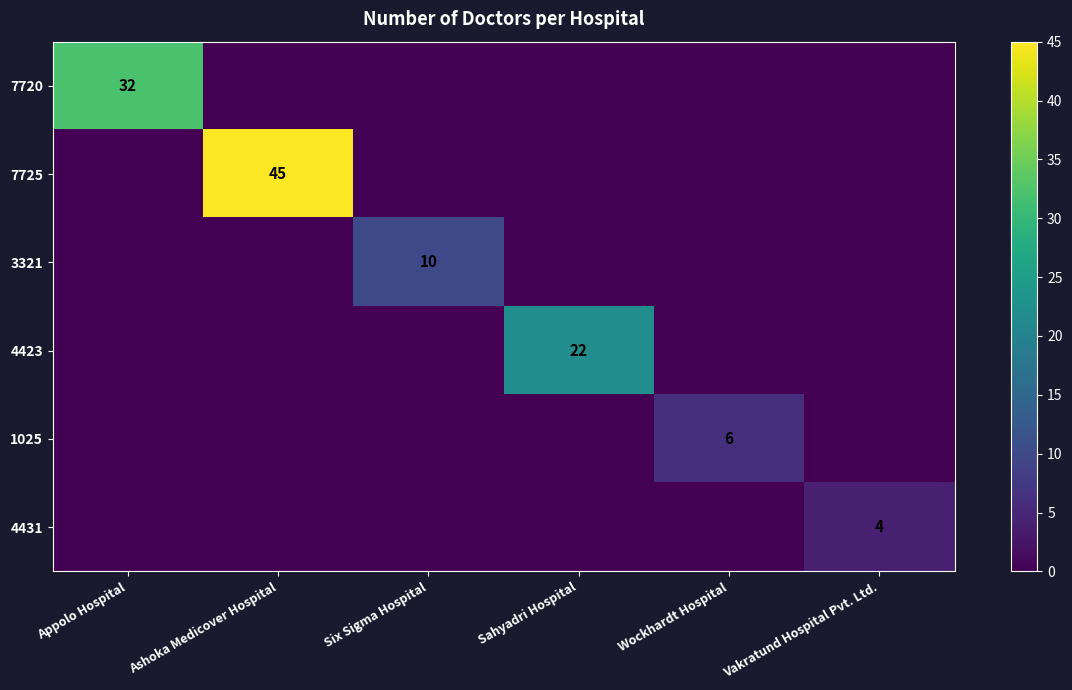

The 7720 series shows 32 at Appolo Hospital. True or false?

True